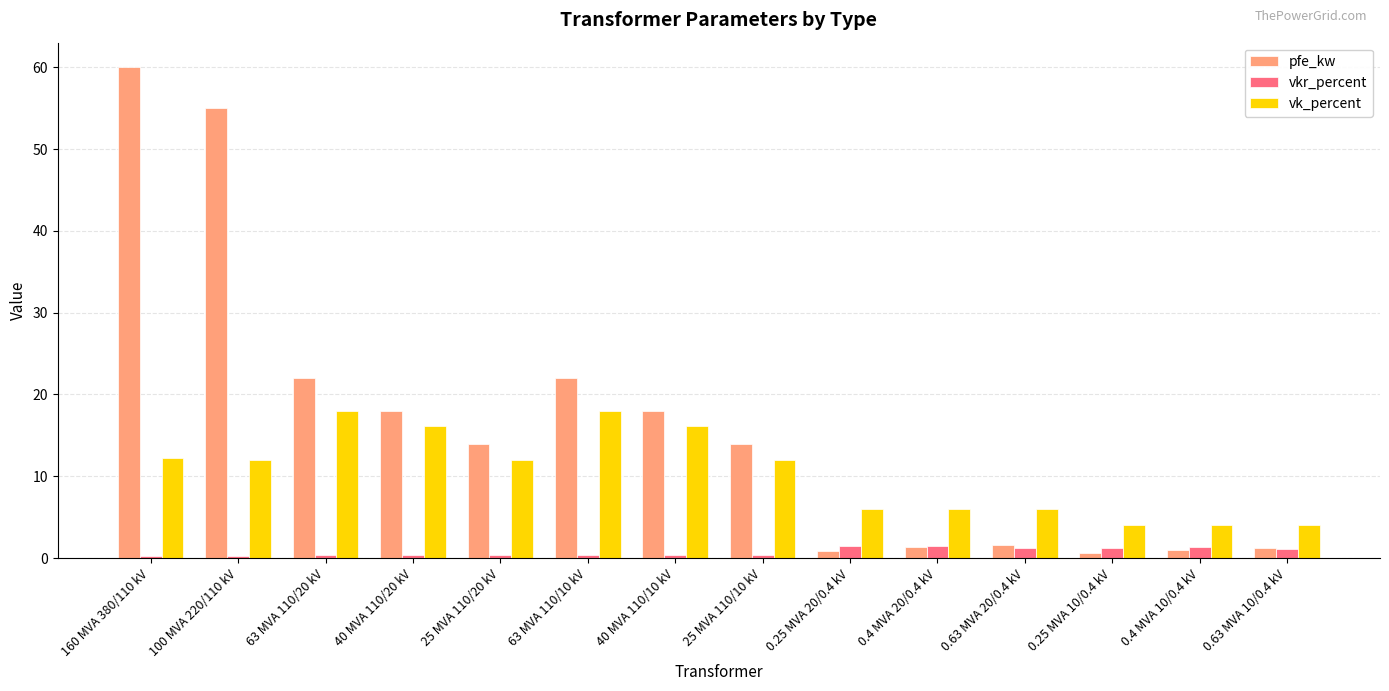

What is the maximum value shown in the chart?

60.0